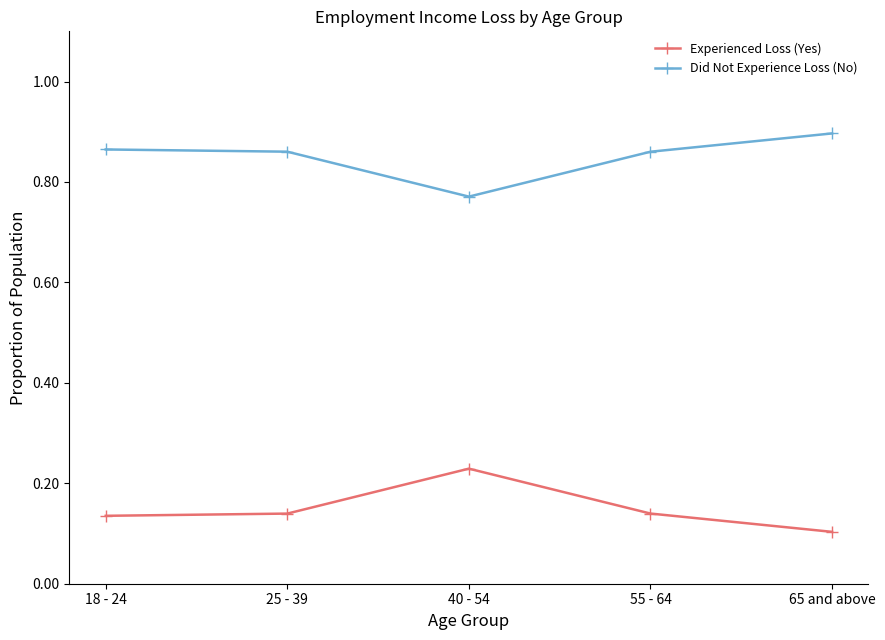

Is the value of Did Not Experience Loss (No) at 40 - 54 greater than the value of Experienced Loss (Yes) at 25 - 39?

Yes